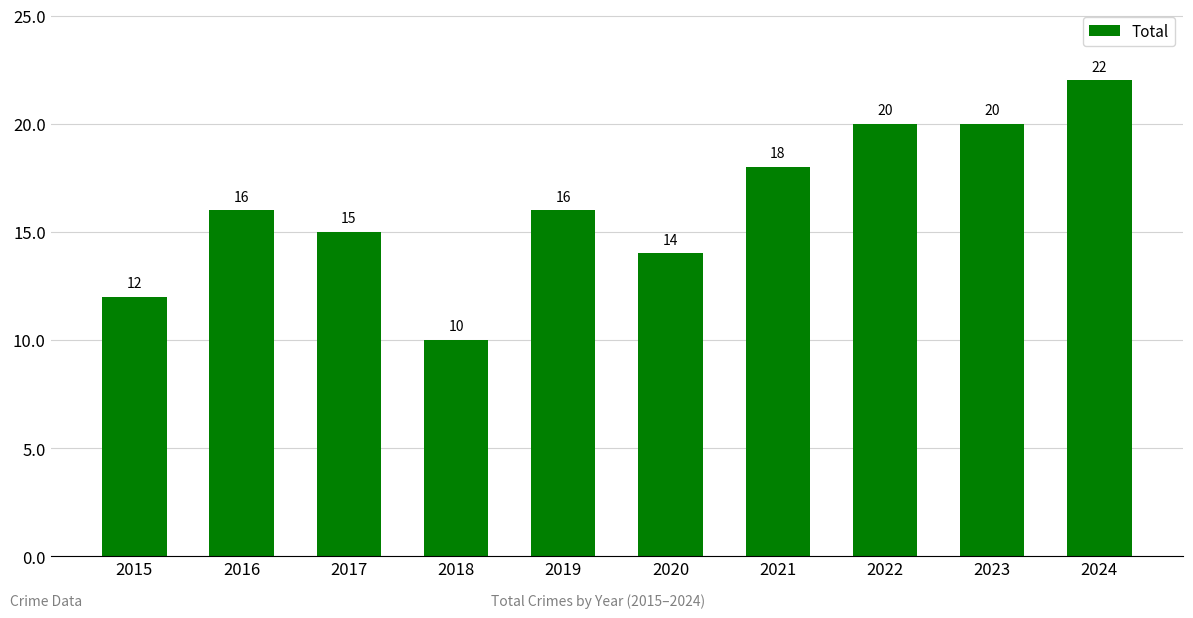

Reading right to left, transcribe all the data shown in this chart.

22	20	20	18	14	16	10	15	16	12